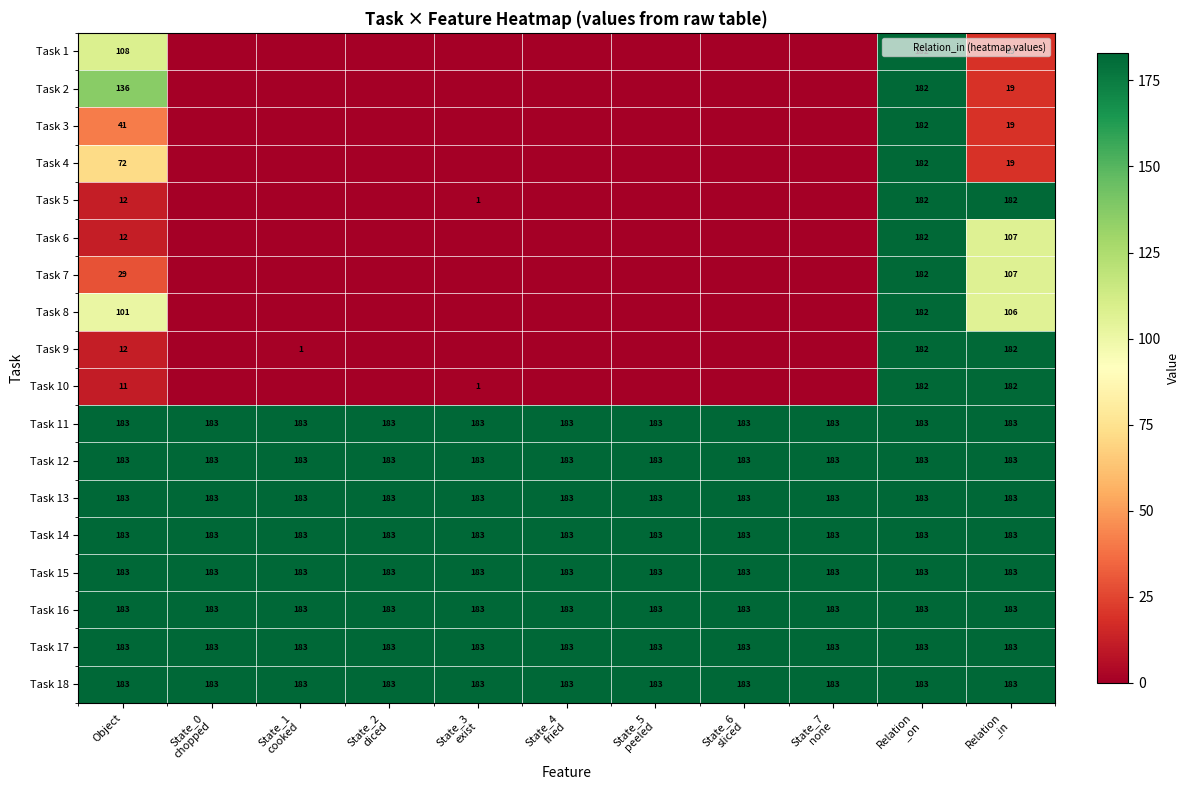

What is the total value across all series at Object?

1998